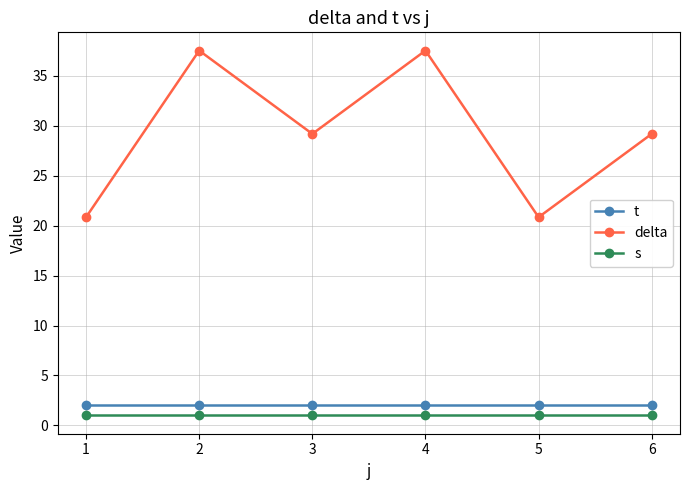

What is the highest value of the delta series?

37.5